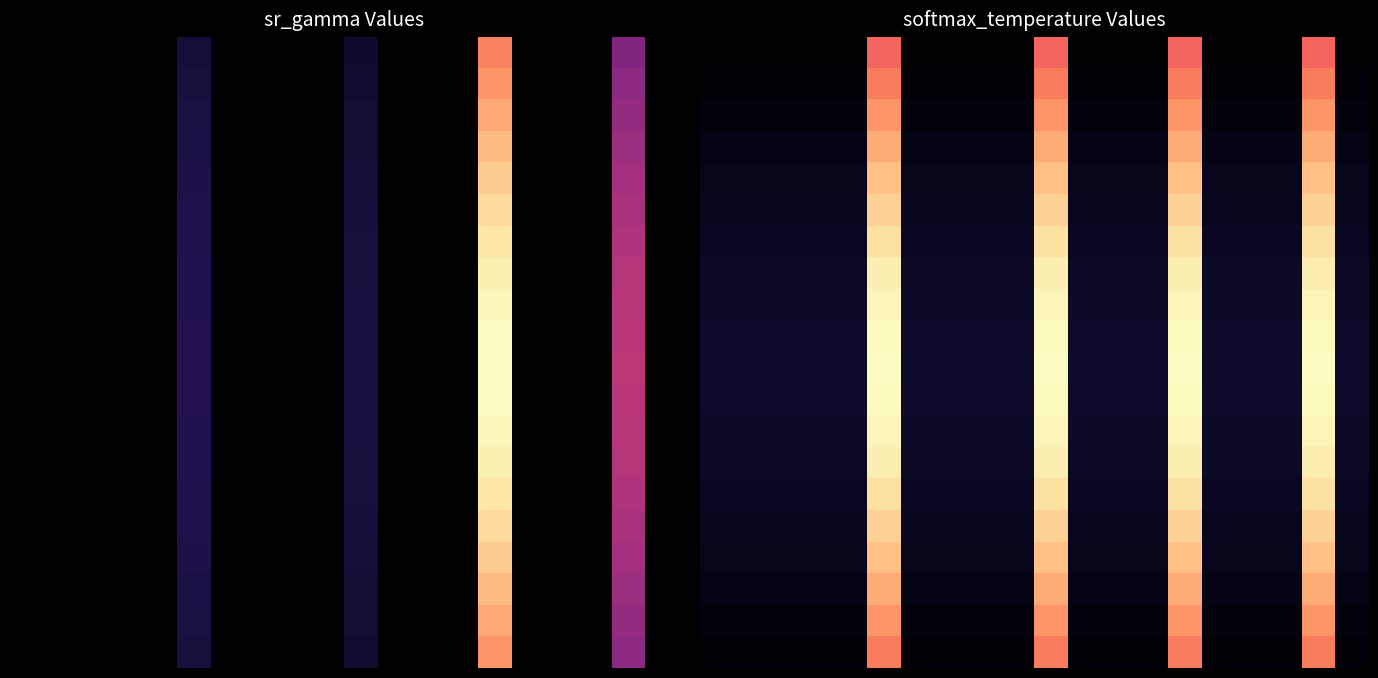

Which has a higher value, 4 or 5?

5